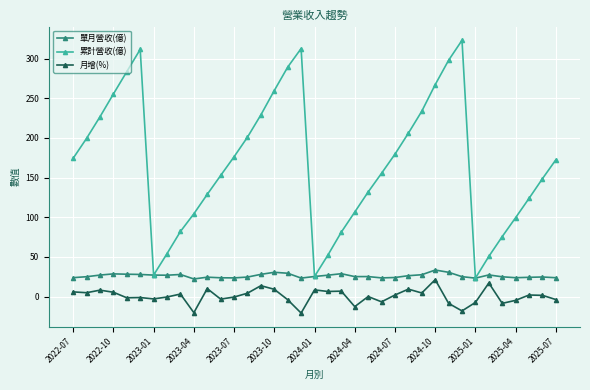

Rank the series by their average value, from highest to lowest.

累計營收(億), 單月營收(億), 月增(%)